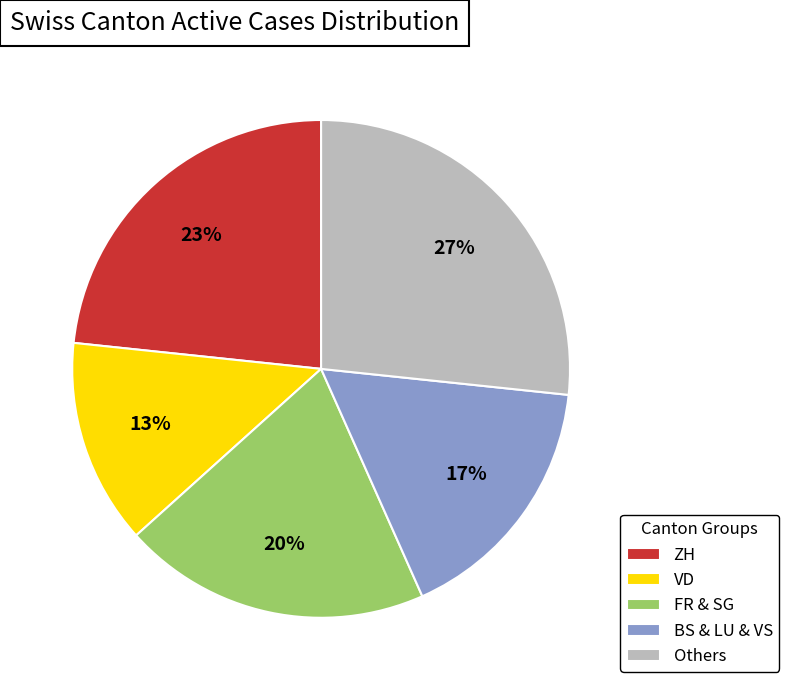

To the nearest percent, what portion does ZH represent?

23%